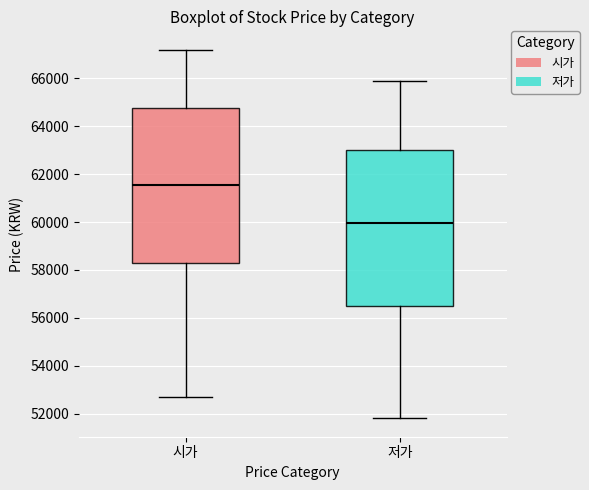

Where is the lower edge of the box for 저가 on the y-axis? The values are not printed on the chart, so give them approximately, as read against the axis.

56600